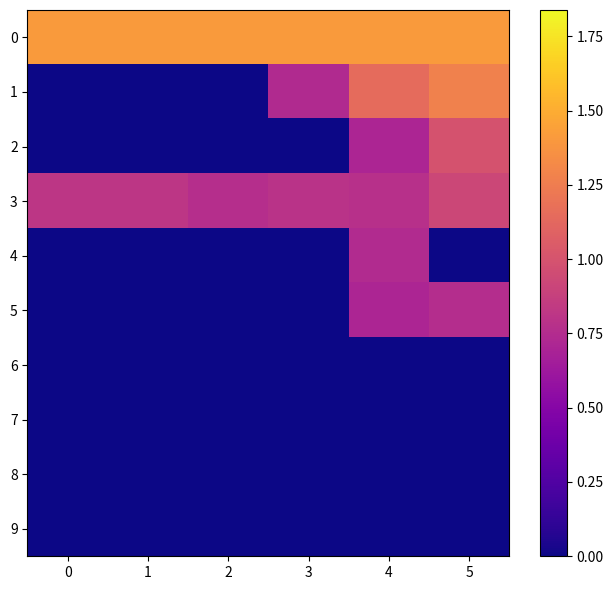

Rank the series at 1 from lowest to highest value.

1, 2, 4, 5, 6, 7, 8, 9, 3, 0